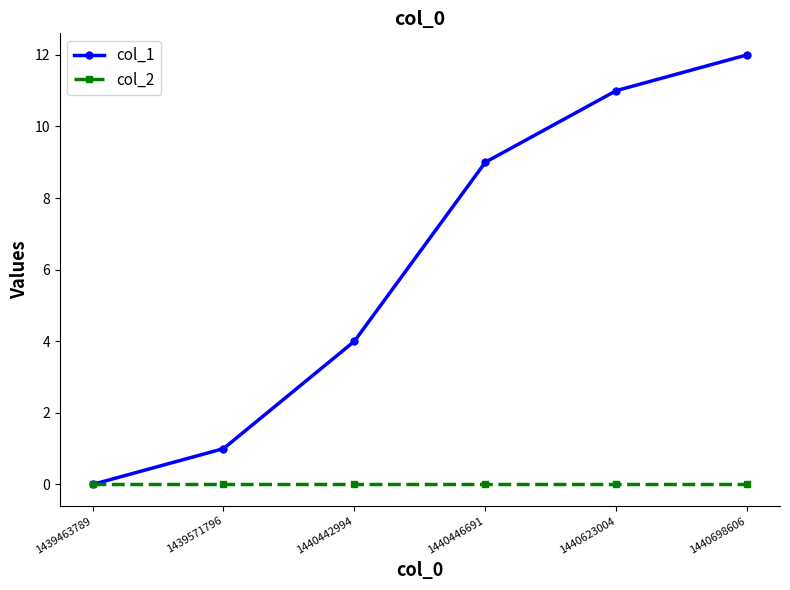

At how many categories does at least one series exceed 10?

2